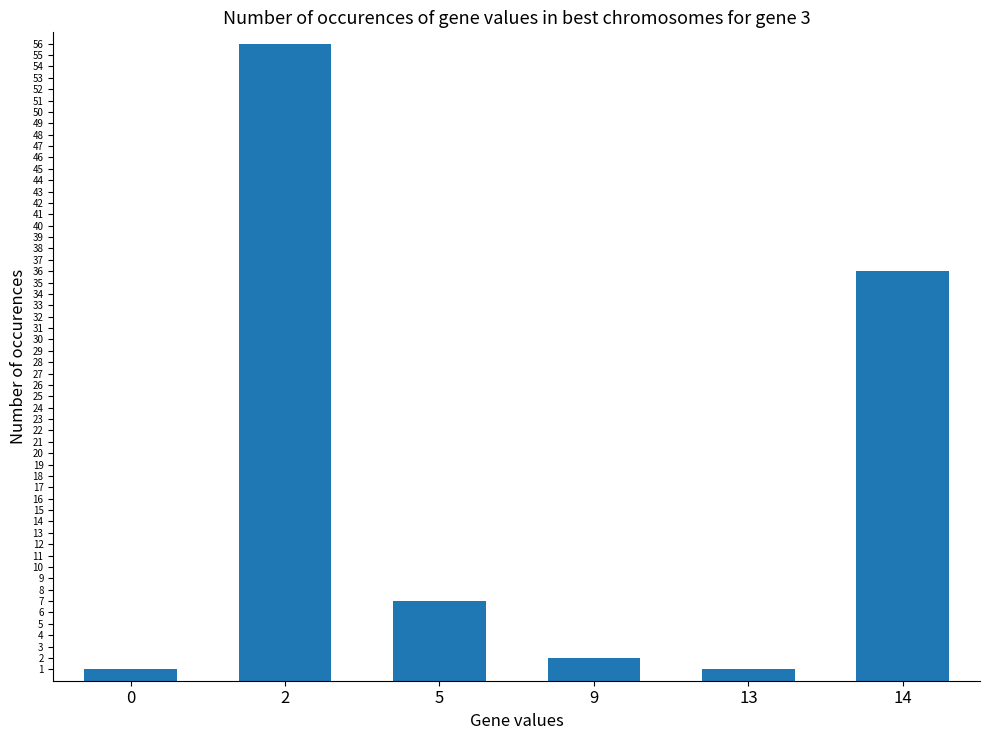

Reading left to right, extract all data points from this chart.

0=1	2=56	5=7	9=2	13=1	14=36